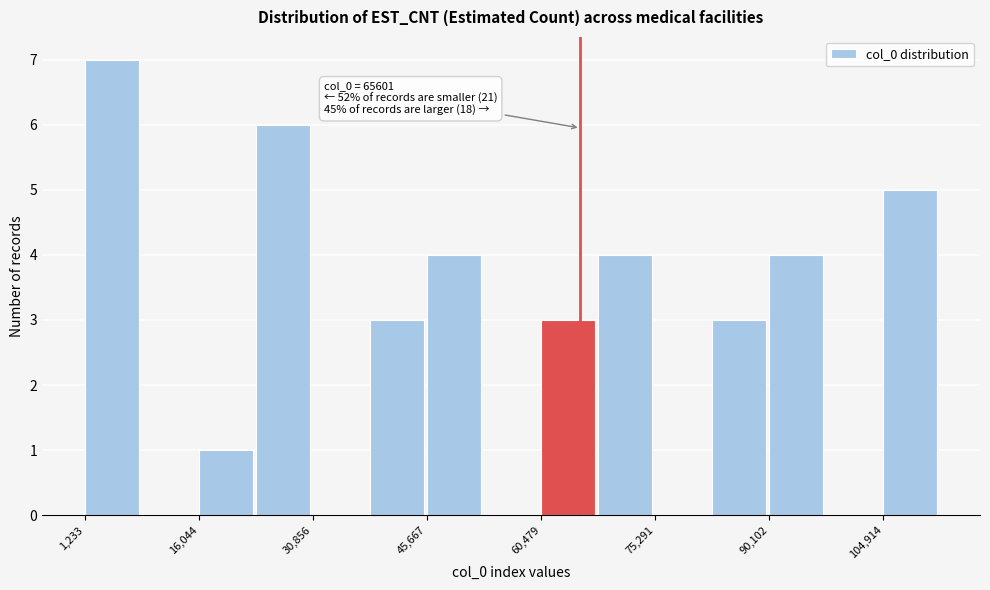

Around what value on the x-axis is the tallest bar? Give the approximate position of its centre, as read against the axis.

4000